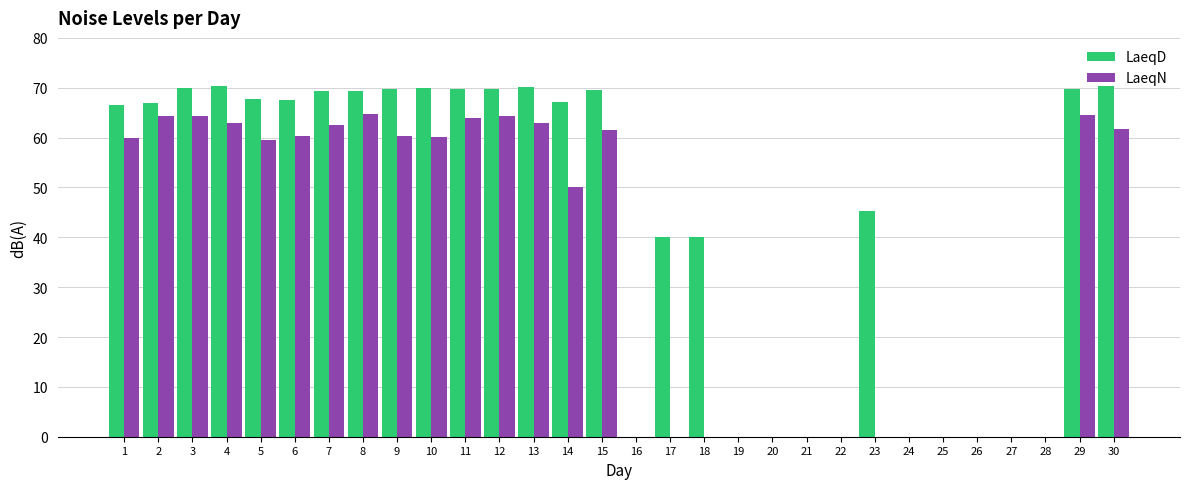

At which label is LaeqN closest to 32?

14